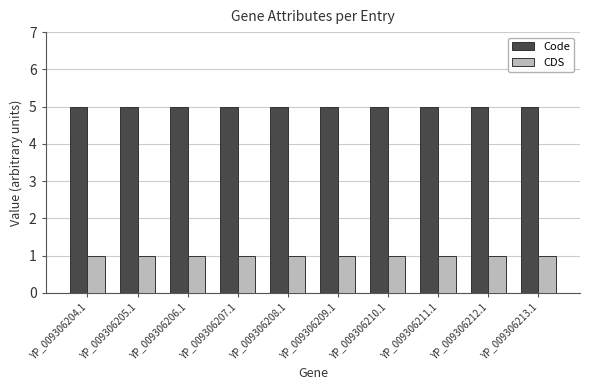

At how many categories does at least one series exceed 4?

10